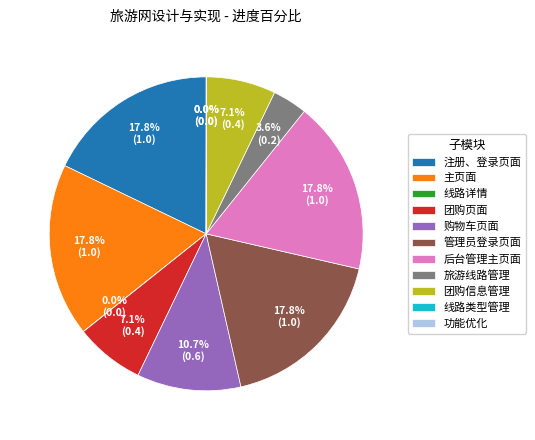

What is the ratio of the value at 团购页面 to the value at 后台管理主页面?

0.4